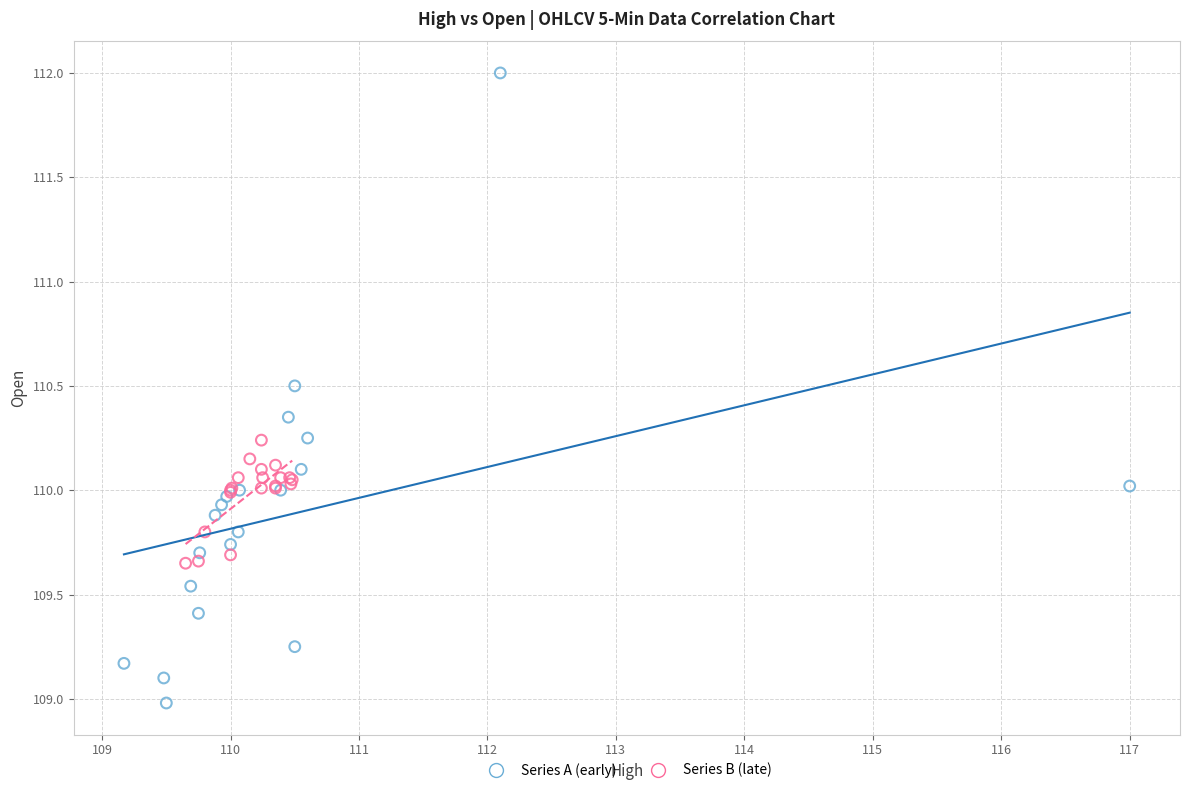

Which series contains the highest Y value?

Series A (early)